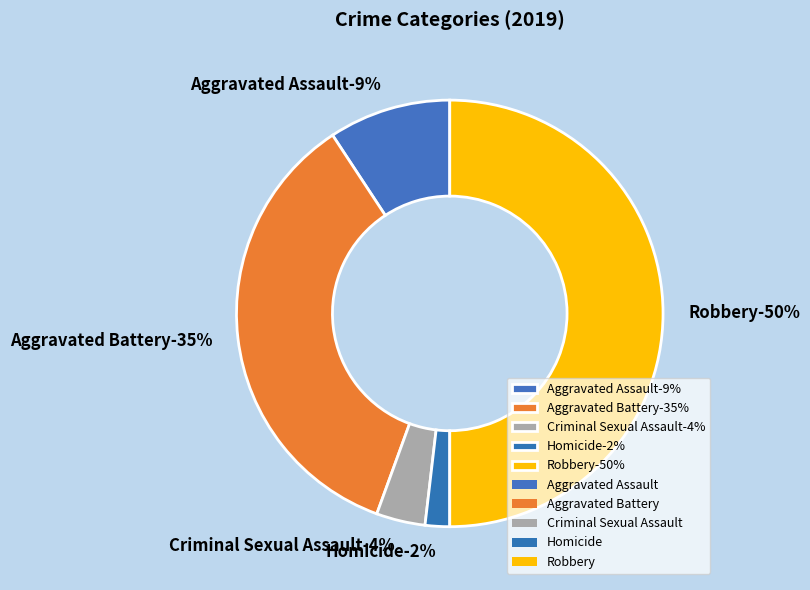

Does any single category account for the majority?

No